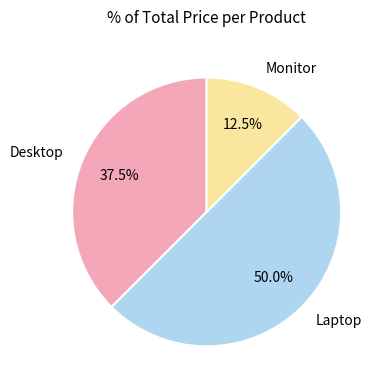

Between Desktop and Monitor, which is larger?

Desktop